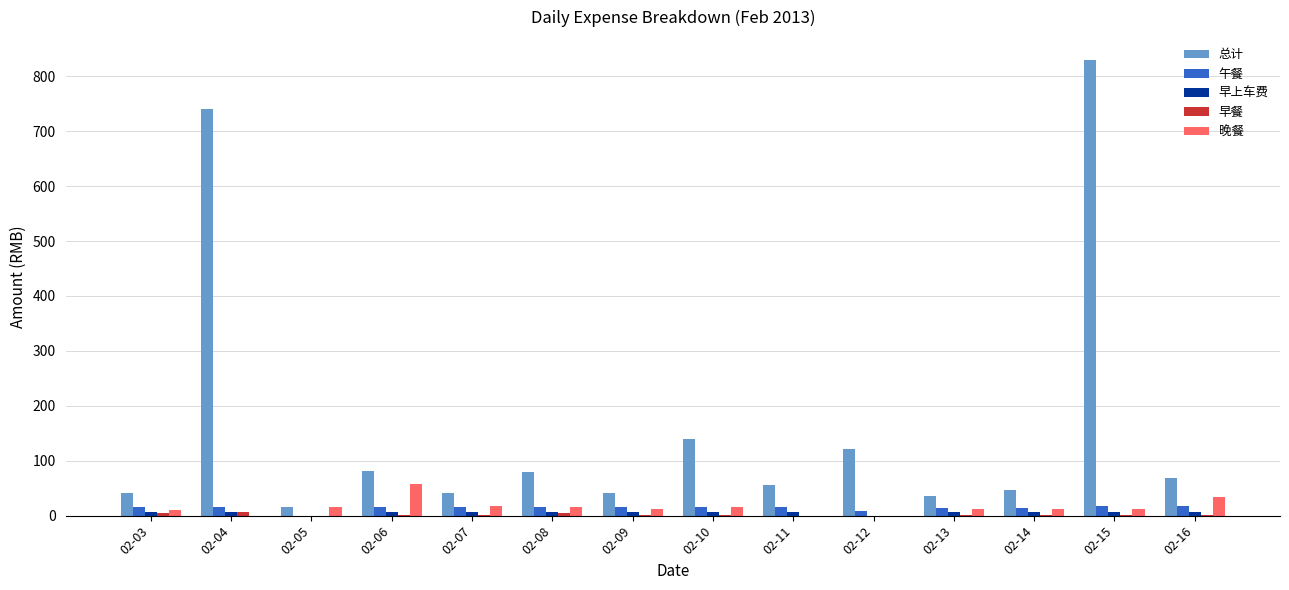

At which label is 总计 closest to 422?

02-10